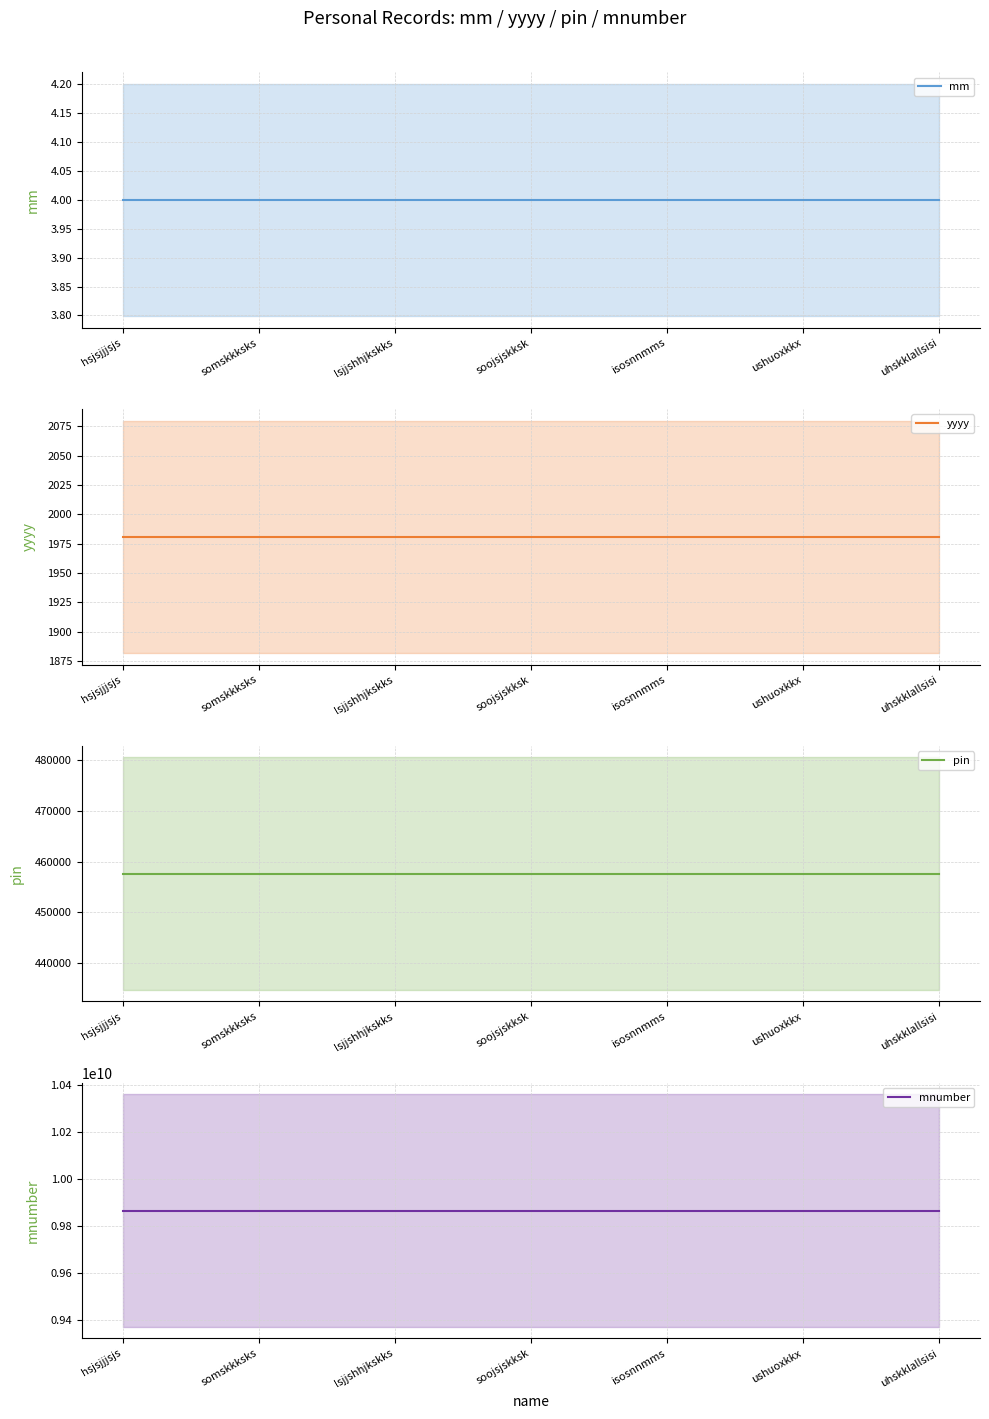

What is the label of the 2nd point from the right?

ushuoxkkx